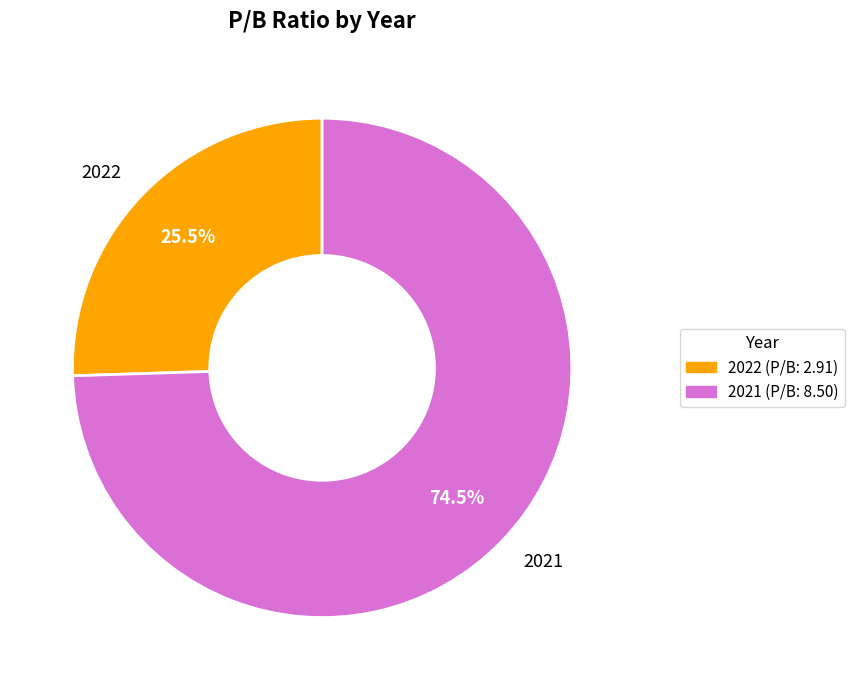

Rank the categories by value from highest to lowest.

2021, 2022